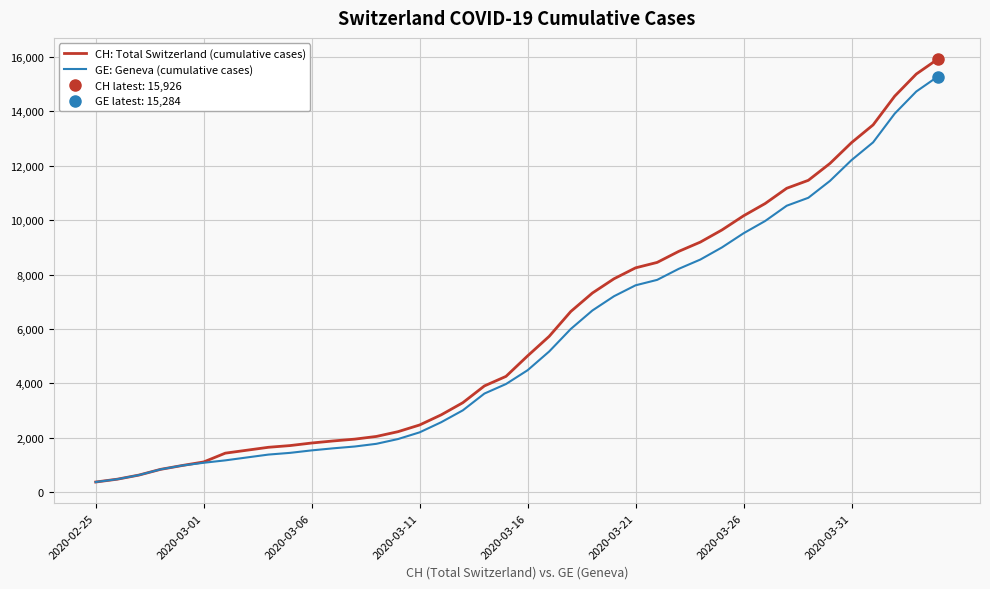

List the series in order of their peak value, highest first.

CH: Total Switzerland (cumulative cases), GE: Geneva (cumulative cases)